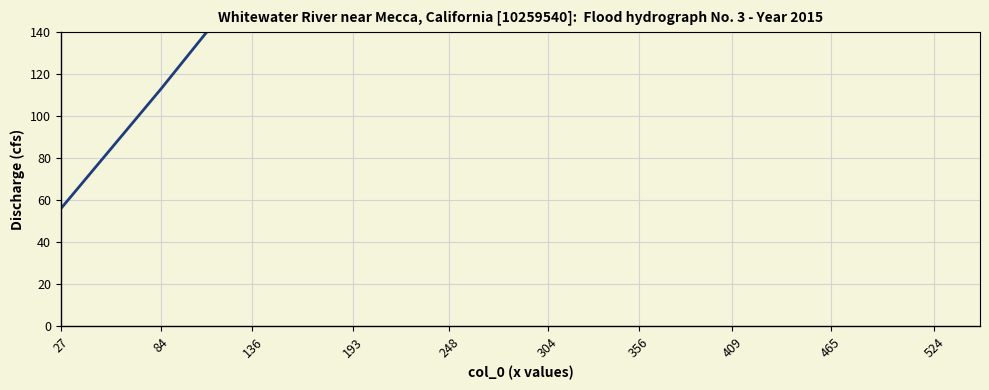

True or false: there are more than 2 points higher than both neighbors.

False